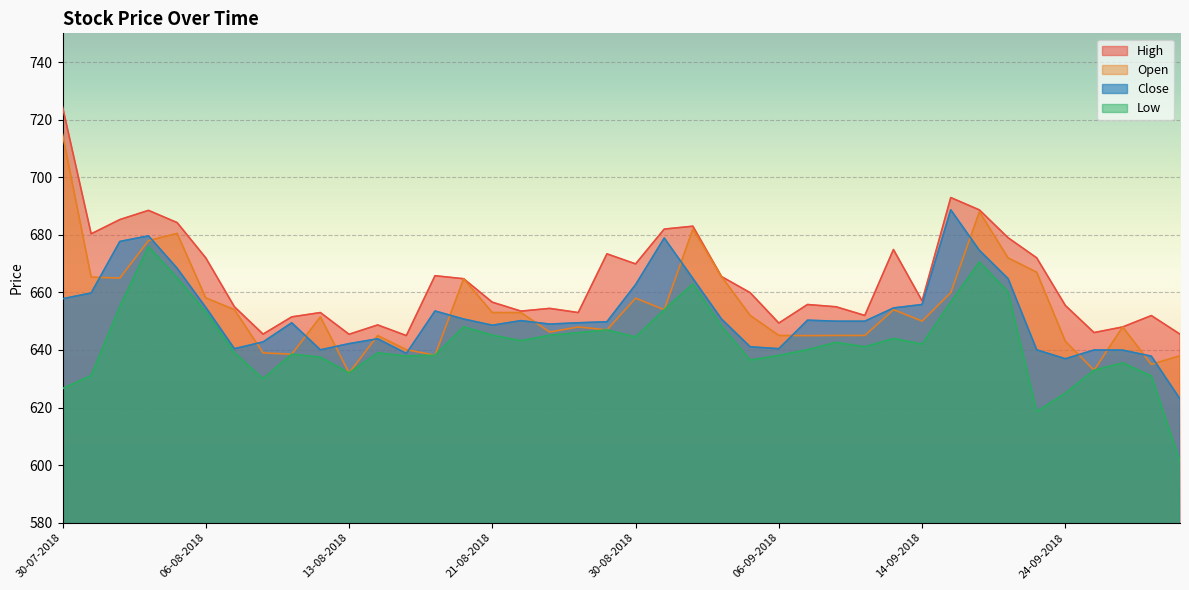

Which series has the largest total across all categories?

High